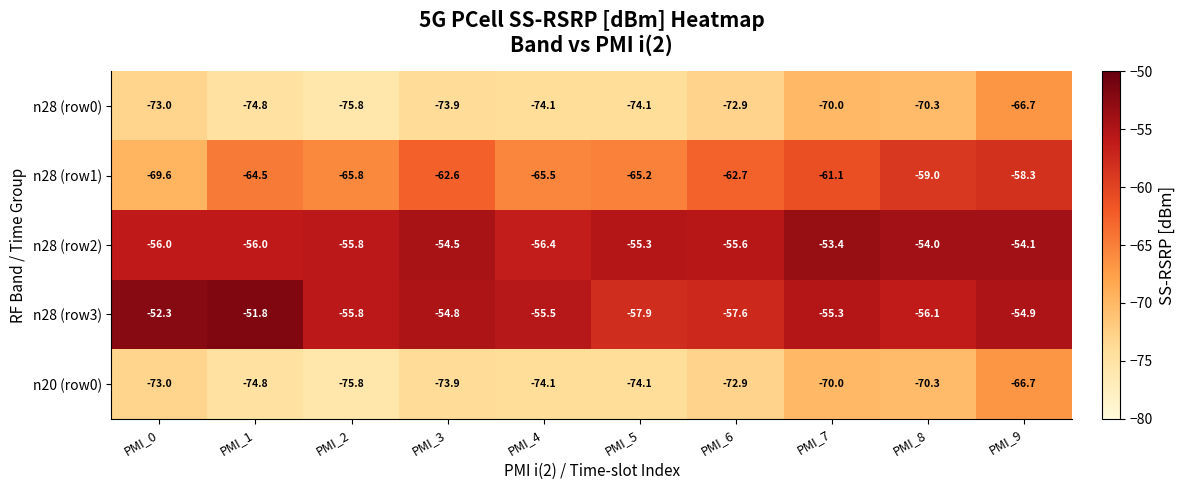

Where does the n28 (row0) series first go above -73?

PMI_6